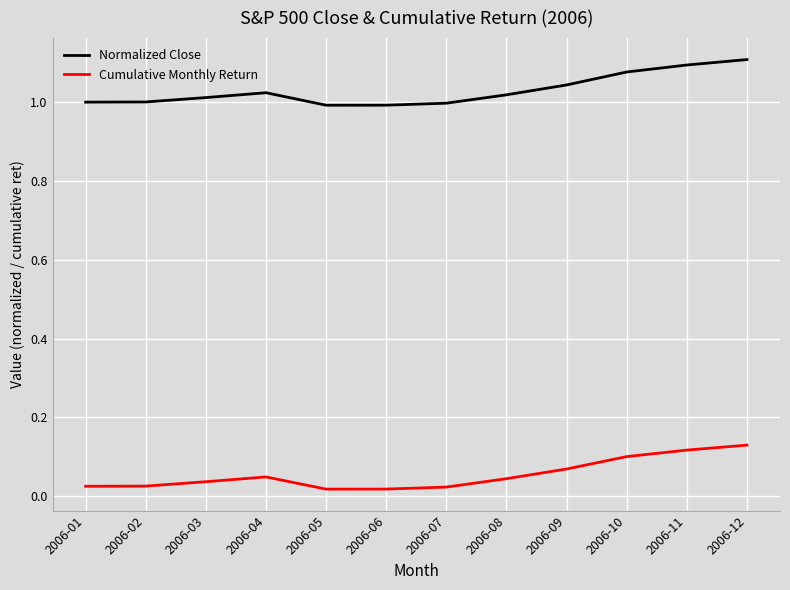

Rank the series by their maximum value, from lowest to highest.

Cumulative Monthly Return, Normalized Close